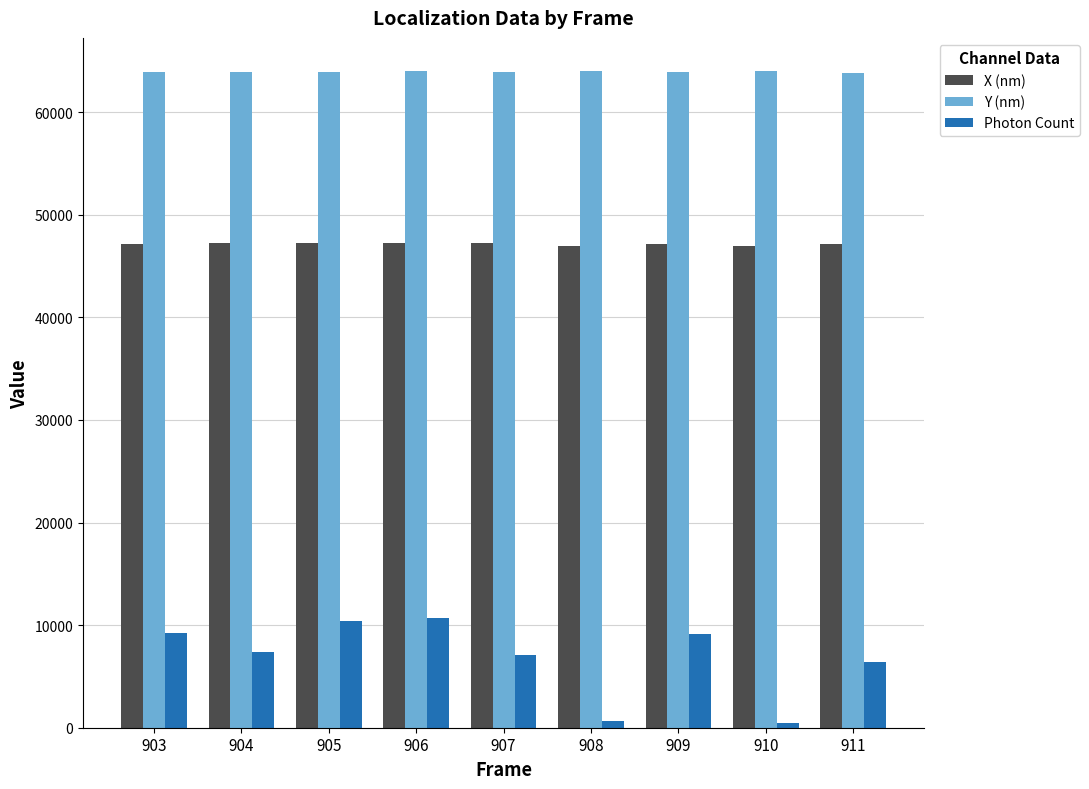

Which series has the widest spread of values?

Photon Count